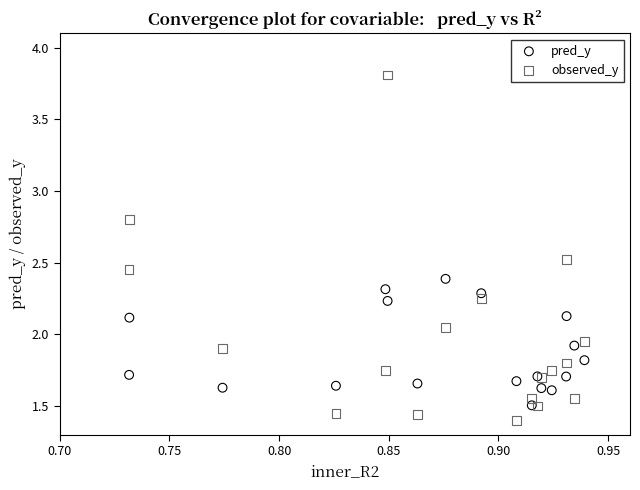

In the pred_y series, what Y value is closest to 1?

1.5